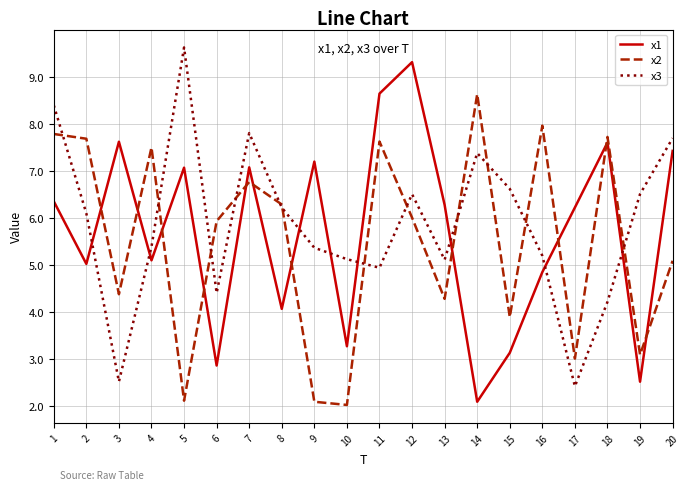

Where do x1 and x3 first cross each other?

2 and 3